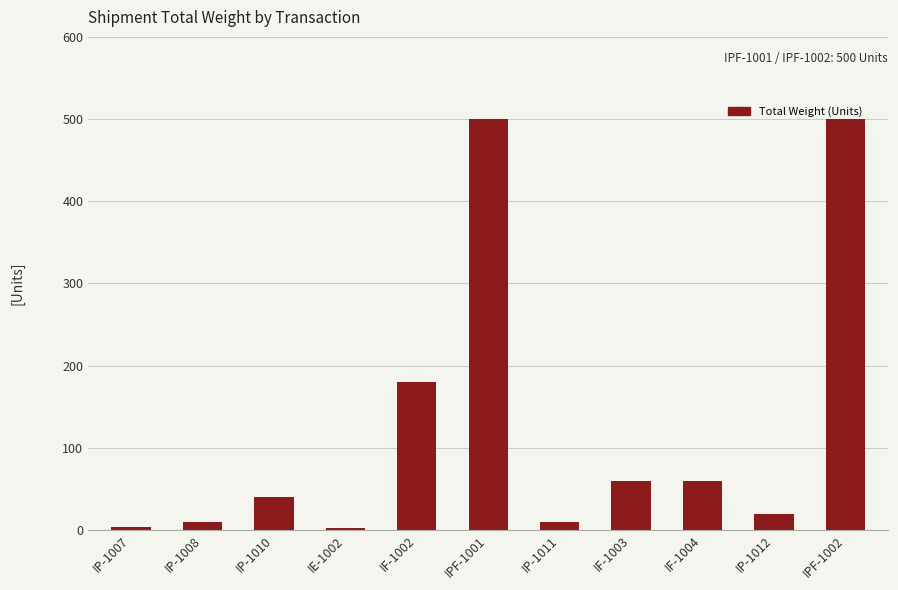

How many bars are there in total?

11